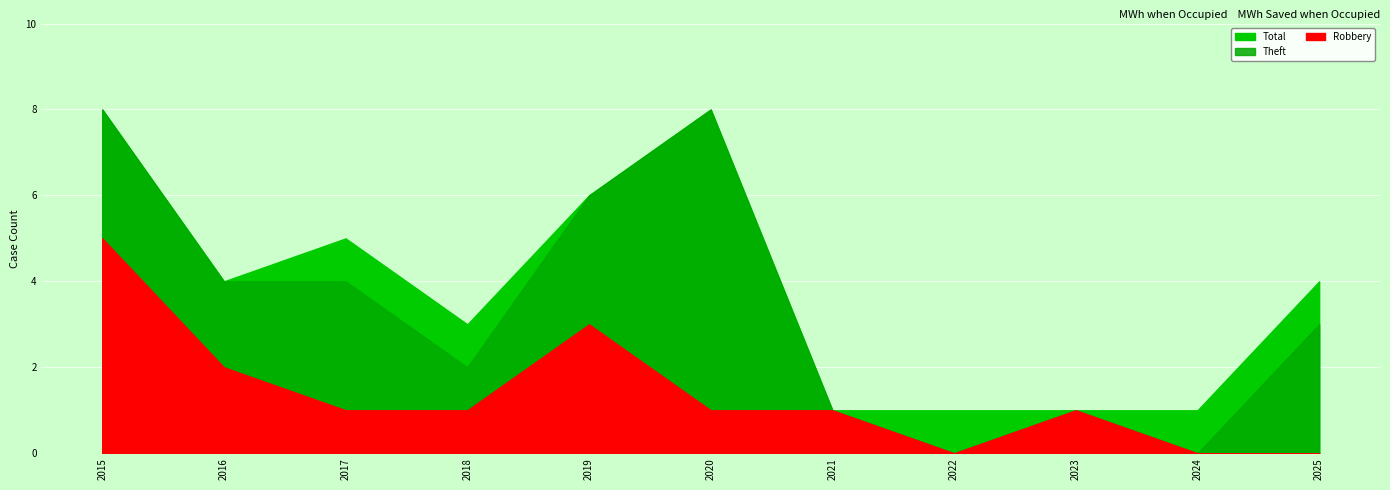

Which series has the largest total across all categories?

Total